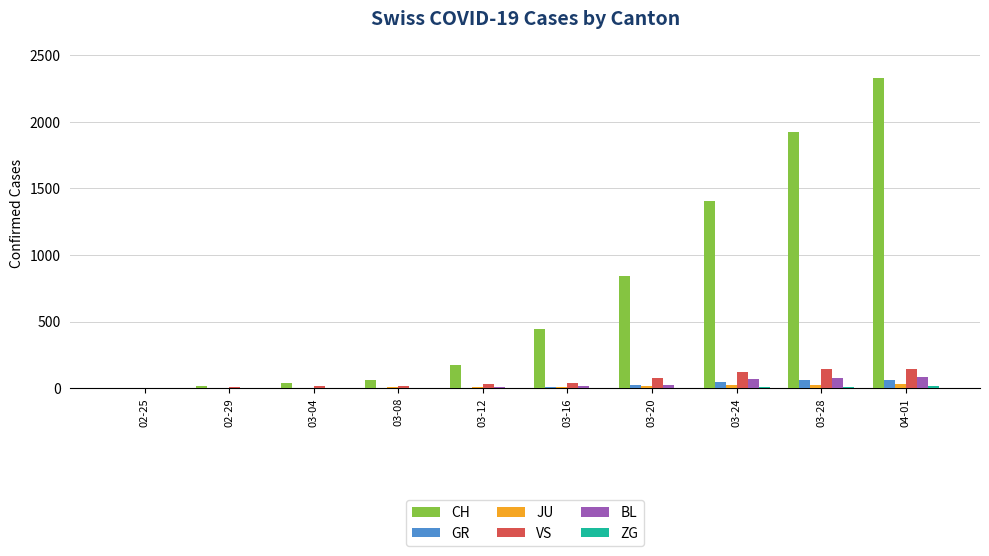

What is the maximum value for BL?

86